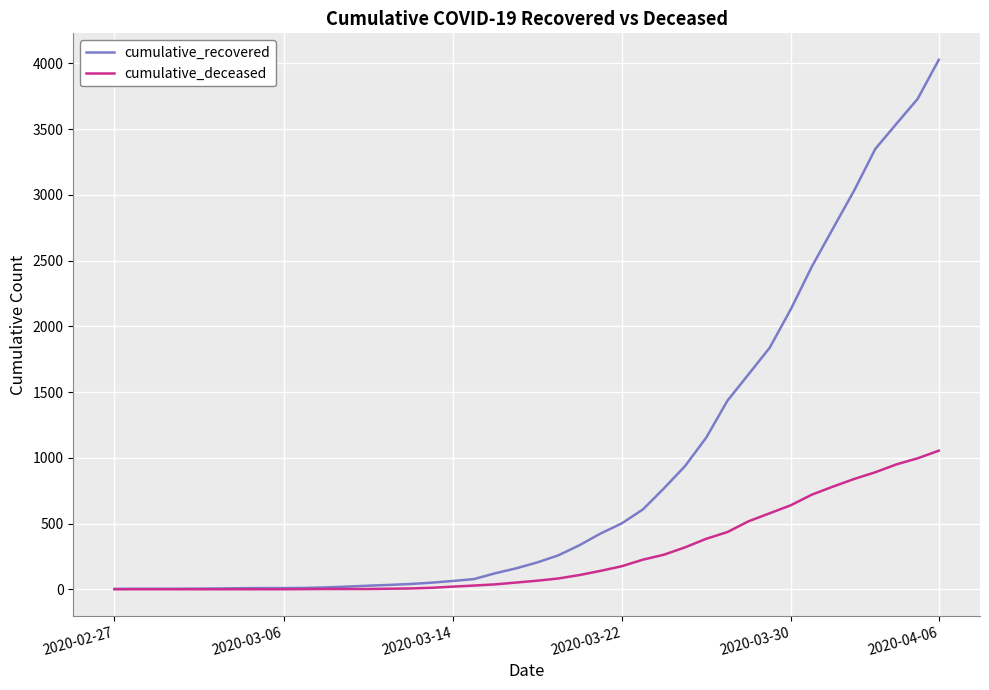

Which series has the largest range (max minus min)?

cumulative_recovered